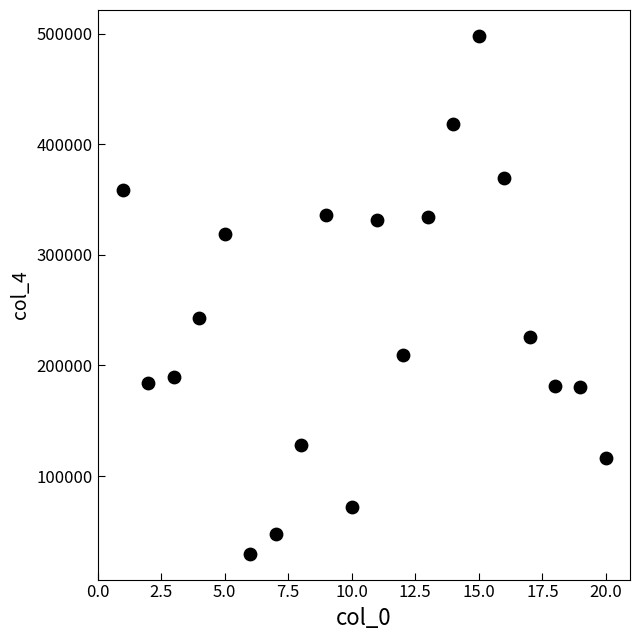

What is the range of Y values (max minus min)?

468224